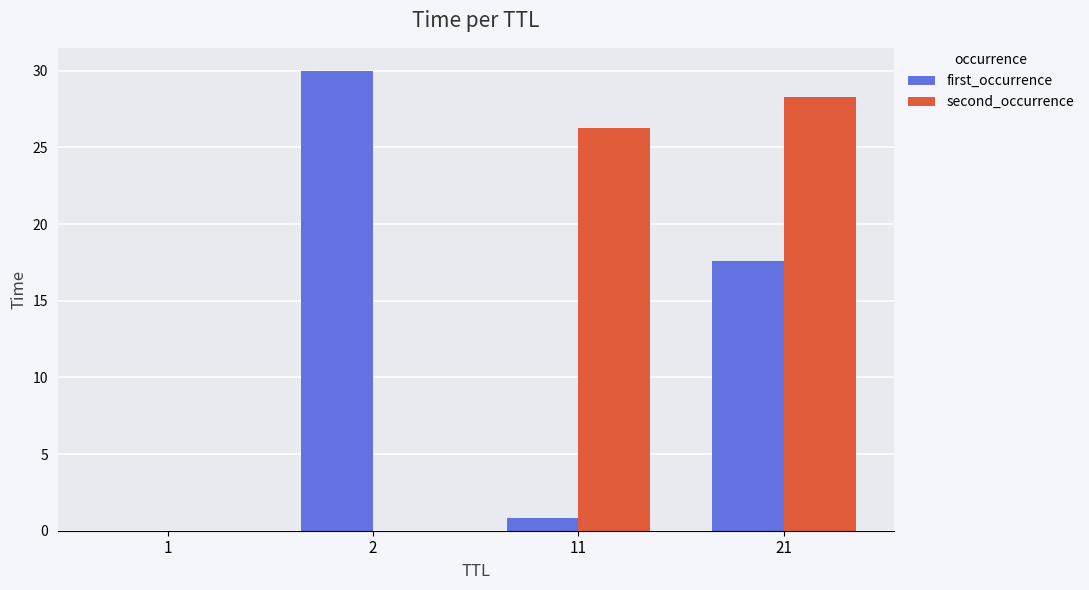

How many distinct data groups are displayed?

2